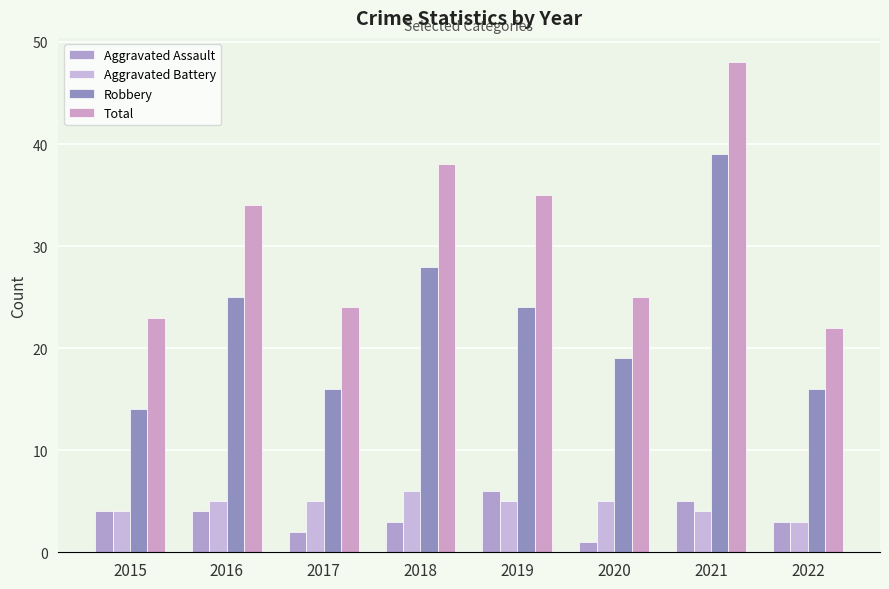

At 2020, list the series in order from largest to smallest.

Total, Robbery, Aggravated Battery, Aggravated Assault